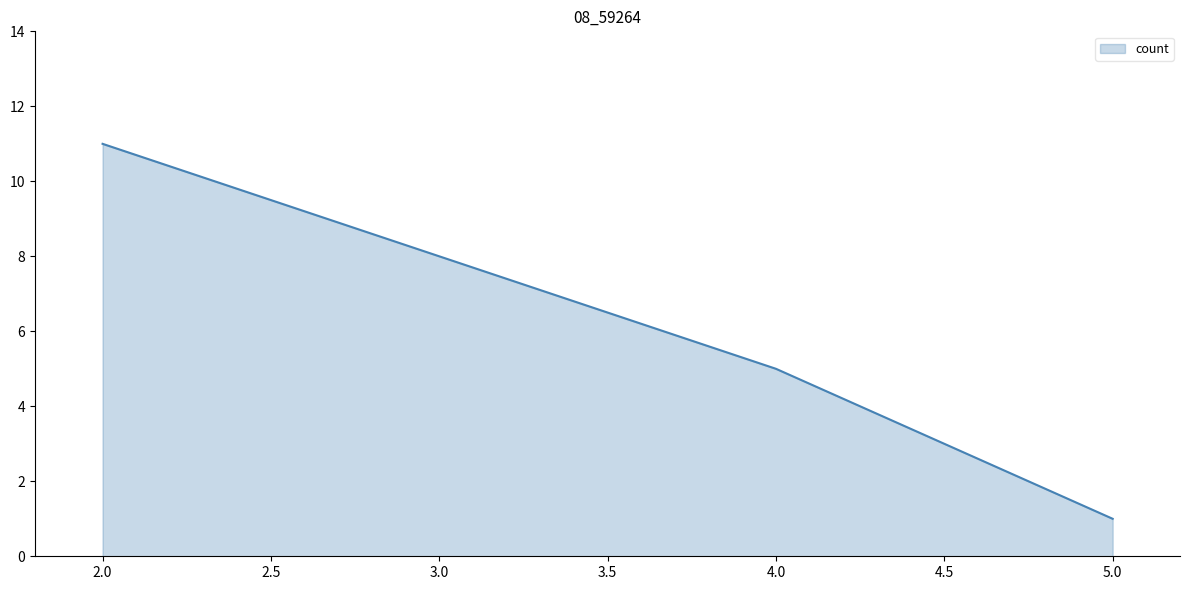

What is the average value?

6